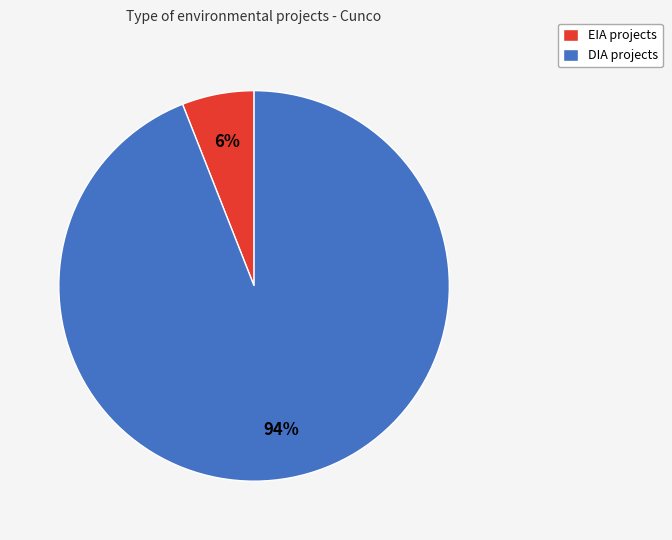

How many segments does this pie chart have?

2